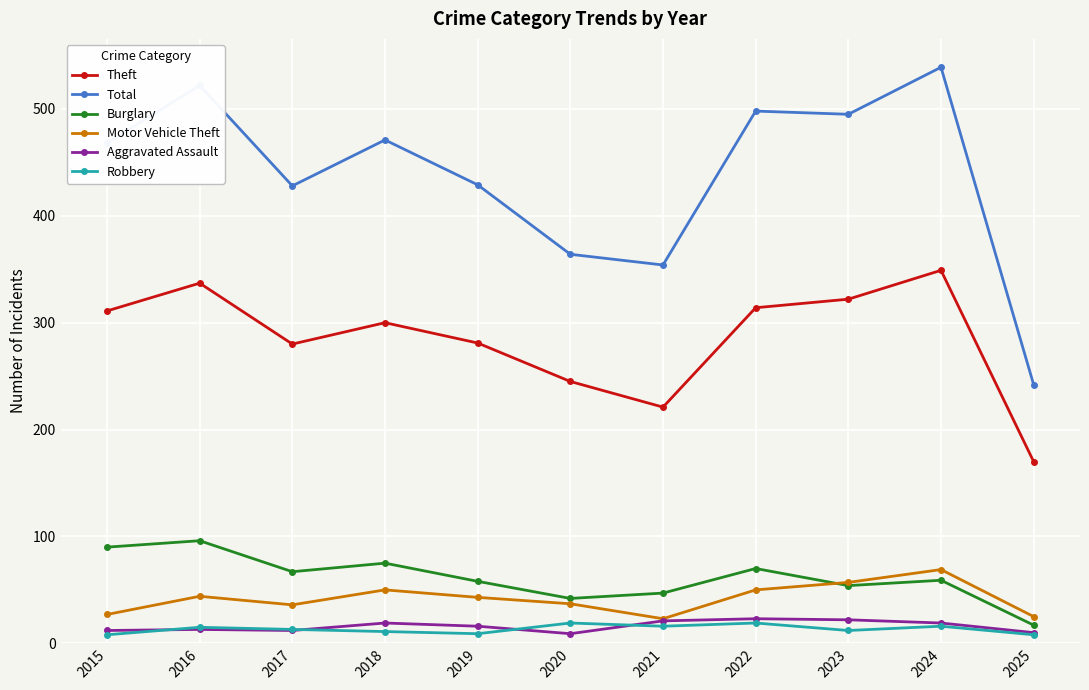

What is the value of the Total point at the 1st from the left?

468